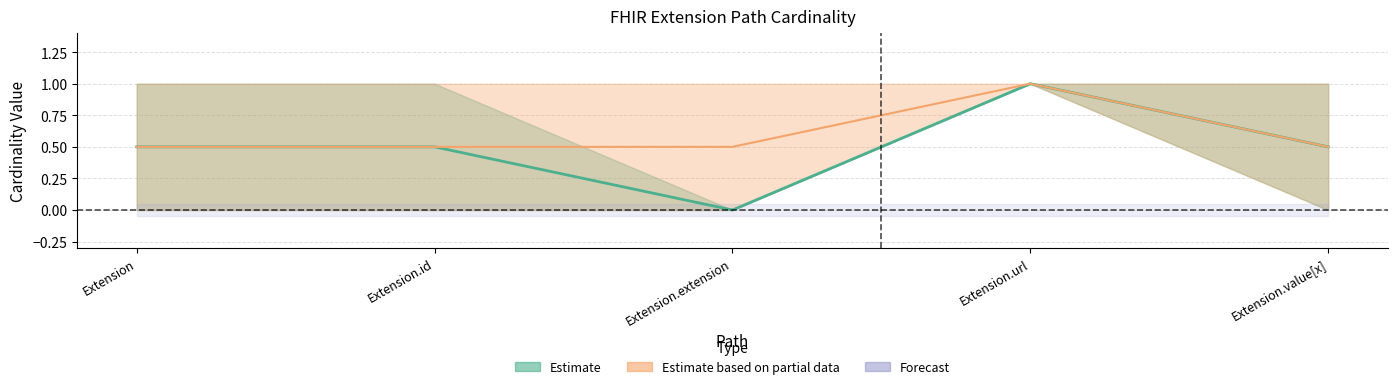

What is the difference between the Min values at Extension.url and Extension?

1